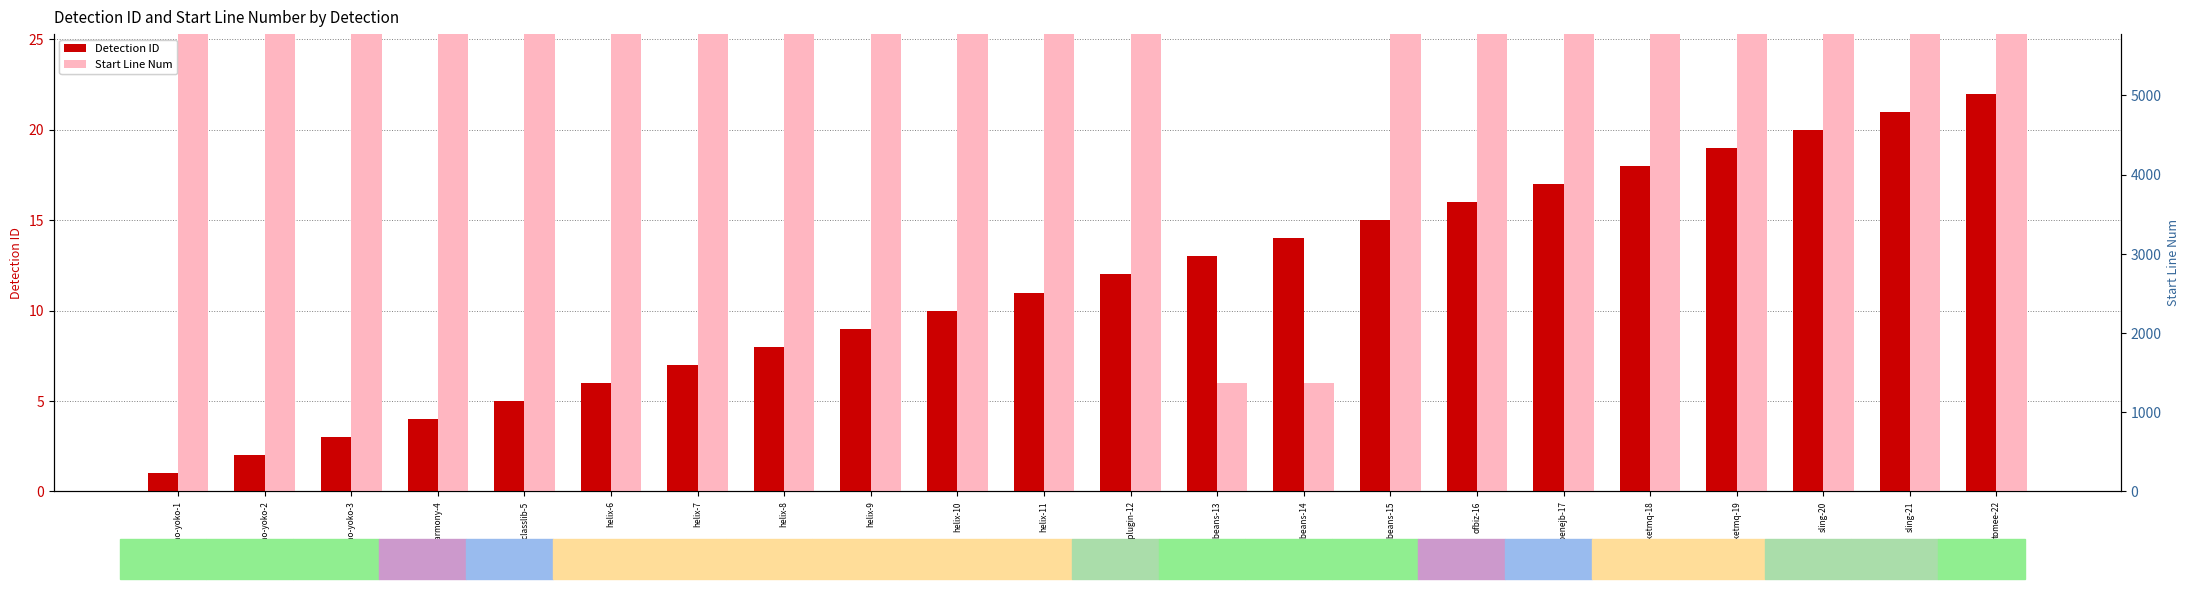

What is the difference between the Detection ID values at helix-8 and sling-21?

13